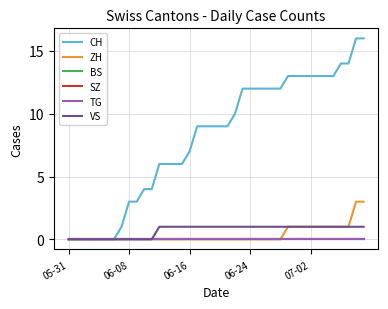

True or false: VS and SZ intersect in this chart.

False